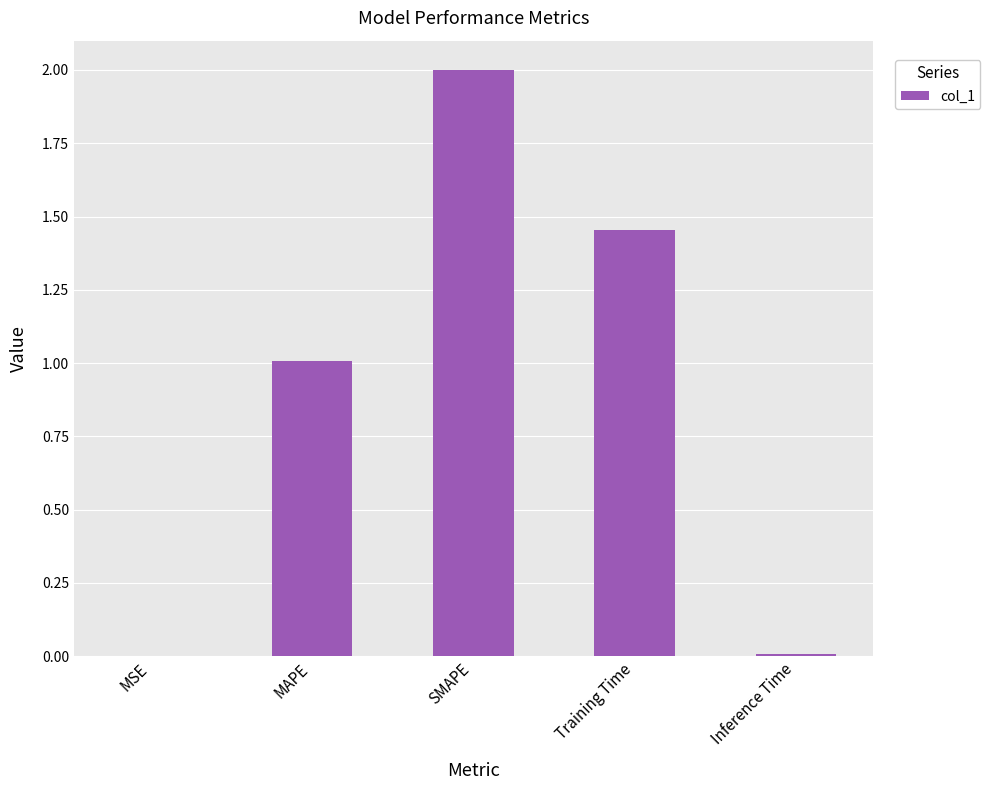

How many data points does each series have?

5